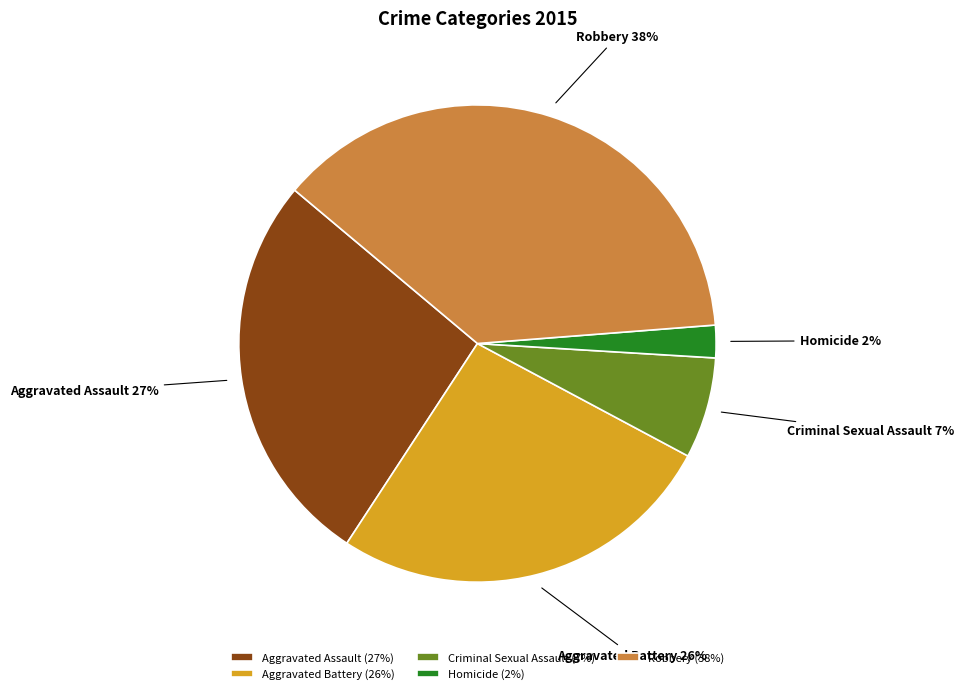

Is the sum of Homicide and Aggravated Battery greater than half?

No